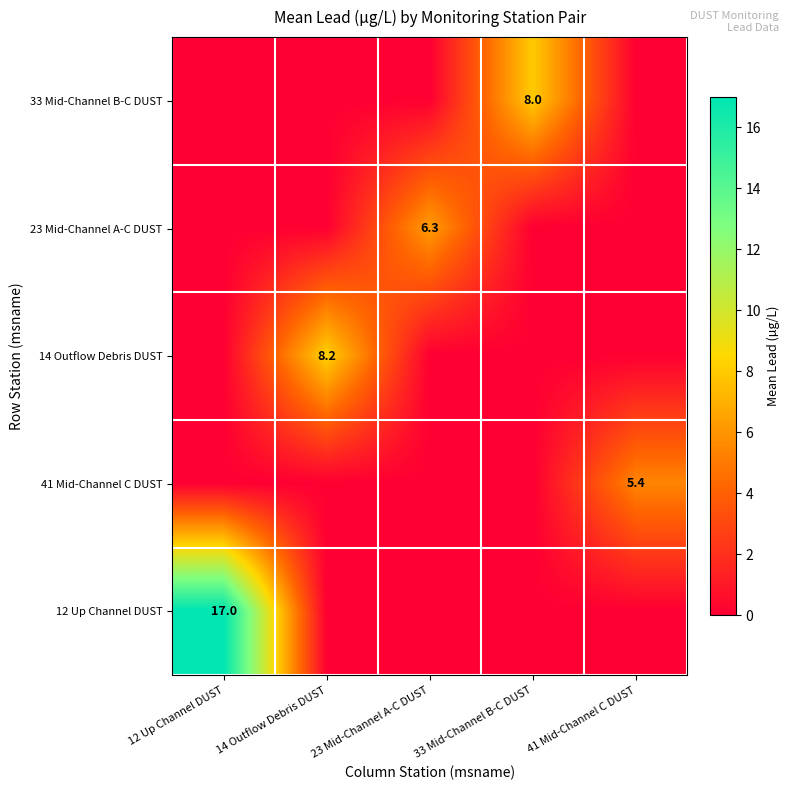

The value of 23 Mid-Channel A-C DUST at 23 Mid-Channel A-C DUST is 6.3. True or false?

True